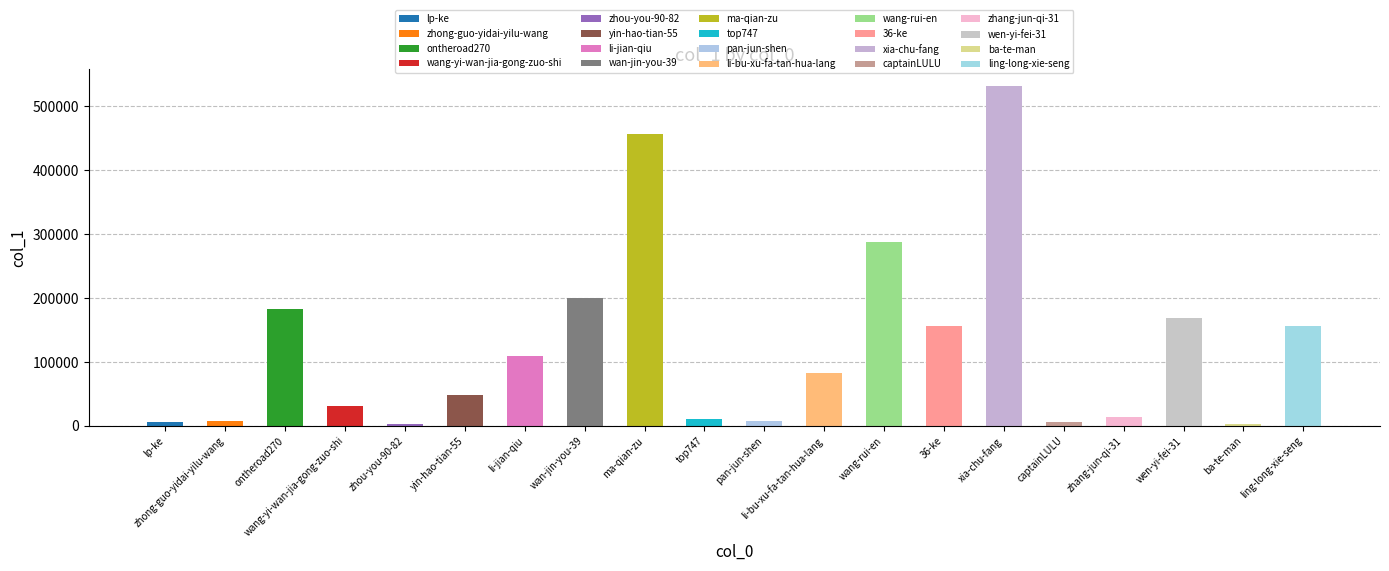

Where is the data nearest to the value 266819?

wang-rui-en